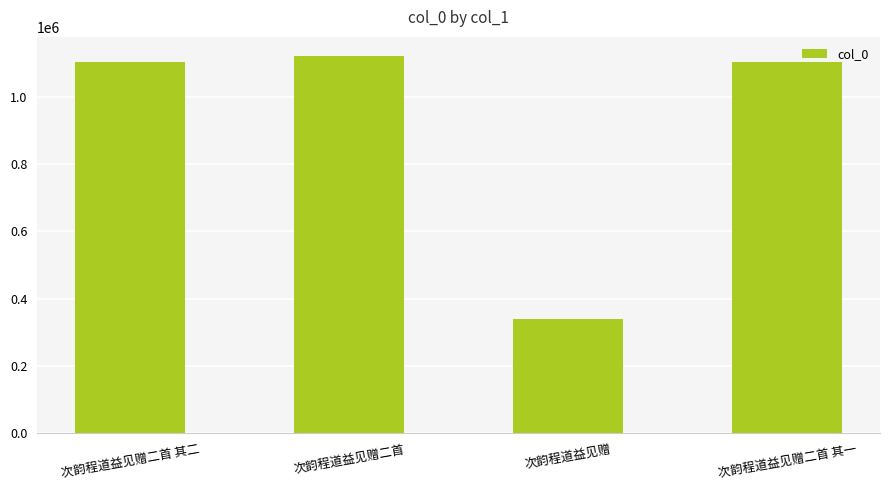

How many bars are there in total?

4